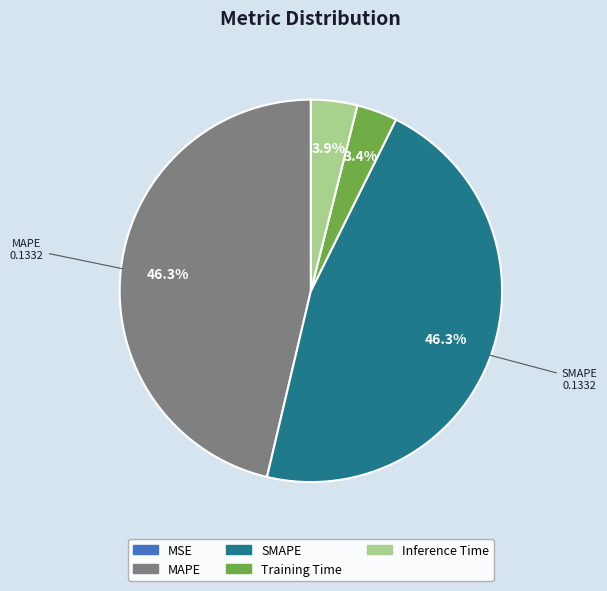

Is MAPE the majority of the pie?

No